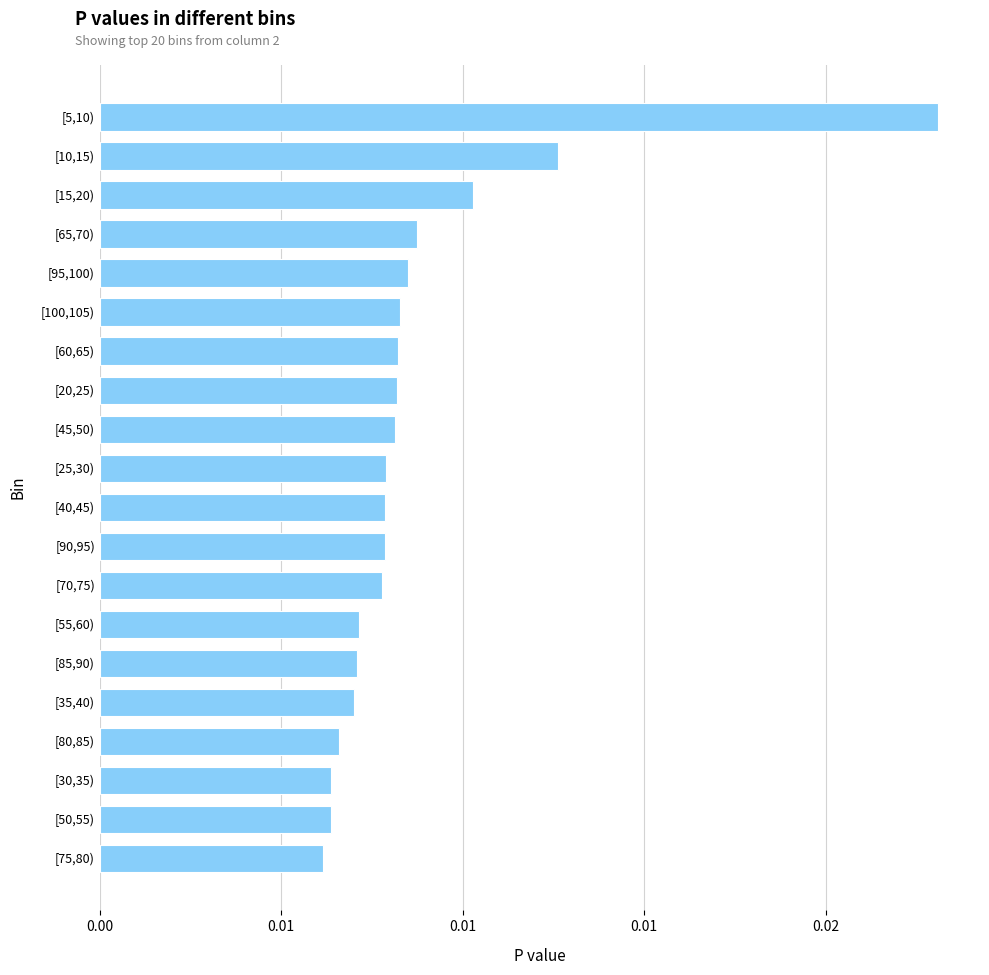

Rank the categories by value from lowest to highest.

[75,80), [50,55), [30,35), [80,85), [35,40), [85,90), [55,60), [70,75), [90,95), [40,45), [25,30), [45,50), [20,25), [60,65), [100,105), [95,100), [65,70), [15,20), [10,15), [5,10)